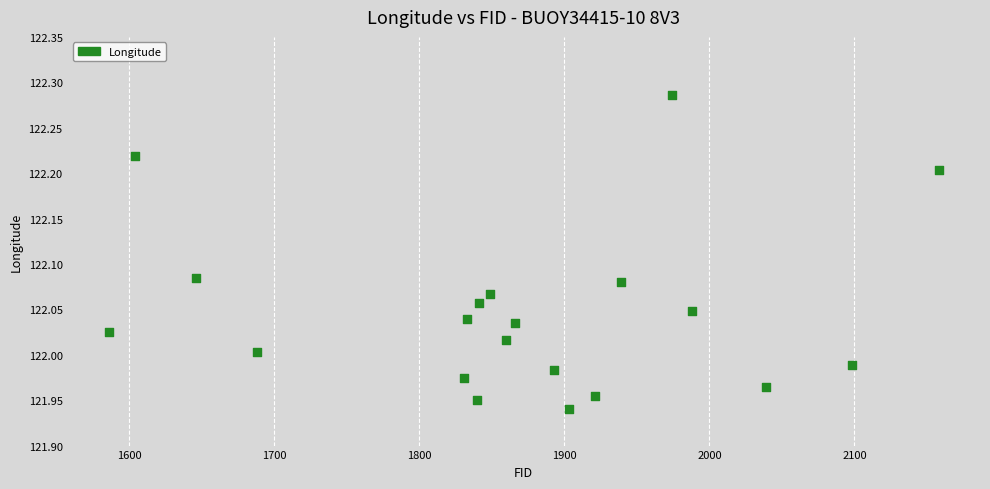

What is the range of X values (max minus min)?

572.0